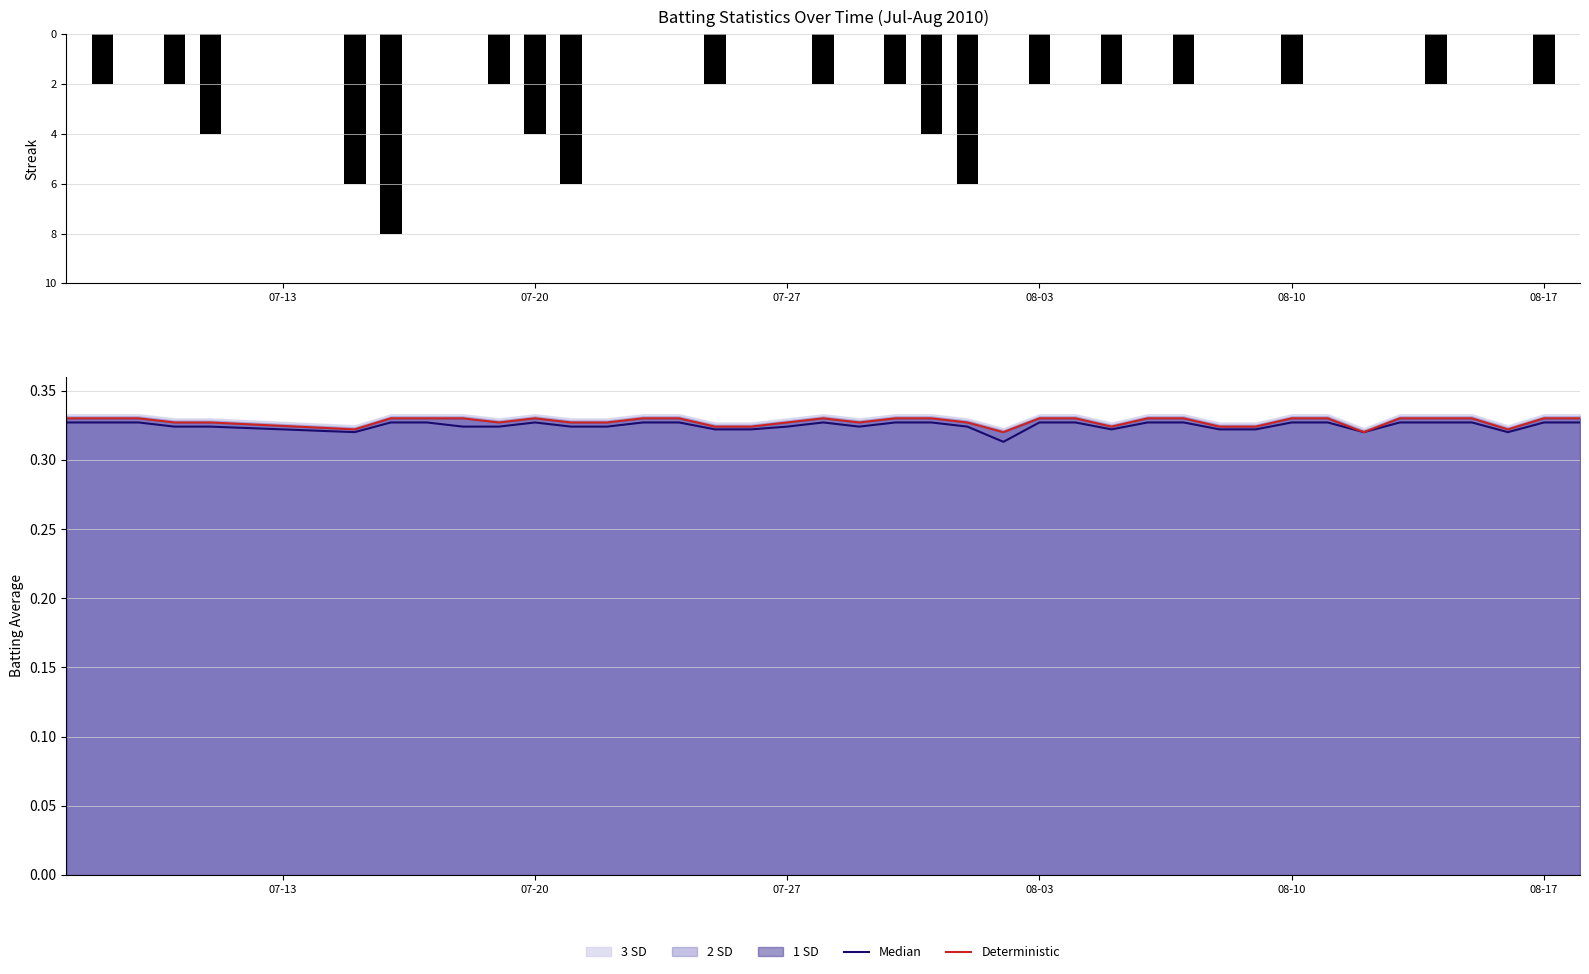

What is the total value across all series at 07-27?

0.7